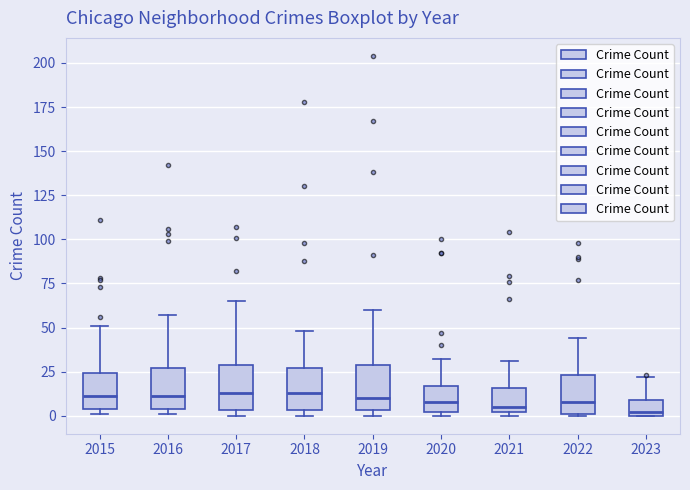

Reading left to right, read every box against the y-axis: the position of its median line, the range the box covers, and the ends of its whiskers. The values are not printed on the chart, so give them approximately, as read against the axis.

2015: median 10, box 5 to 25, whiskers 0 to 50
2016: median 10, box 5 to 25, whiskers 0 to 55
2017: median 15, box 5 to 30, whiskers 0 to 65
2018: median 15, box 5 to 25, whiskers 0 to 50
2019: median 10, box 5 to 30, whiskers 0 to 60
2020: median 10, box 0 to 15, whiskers 0 (just below the box's lower edge) to 30
2021: median 5, box 0 to 15, whiskers 0 (just below the box's lower edge) to 30
2022: median 10, box 0 to 25, whiskers 0 to 45
2023: median 0 (just above the box's lower edge), box 0 to 10, whiskers 0 to 20